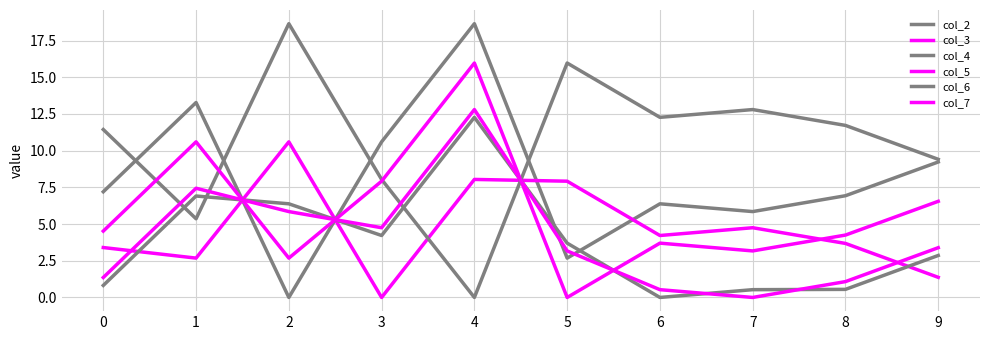

How many positive values does the col_4 series have?

9